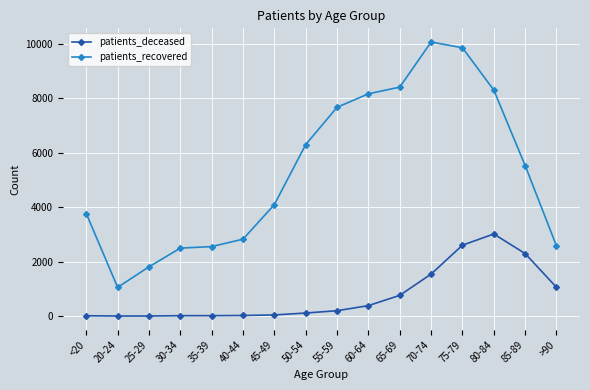

Is it true that patients_deceased equals 16 at 35-39?

True